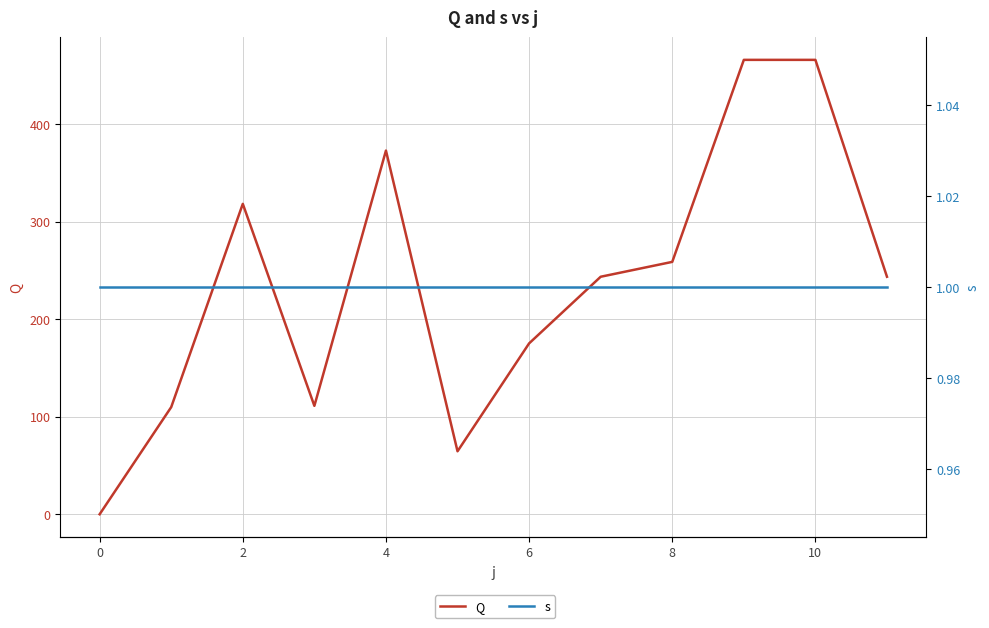

Where does the Q series first go above 243?

2